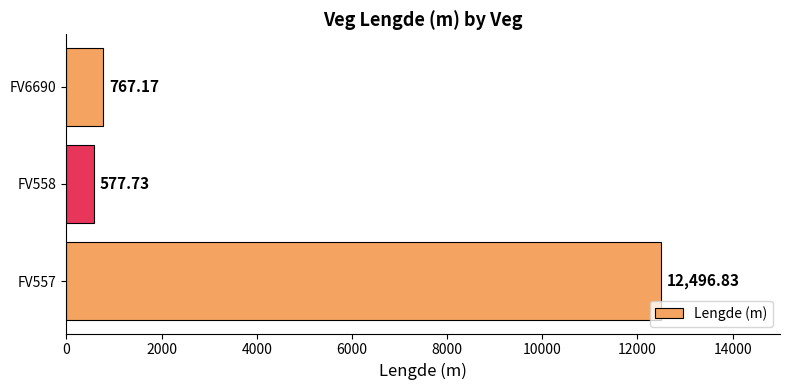

Rank the categories by value from lowest to highest.

FV558, FV6690, FV557